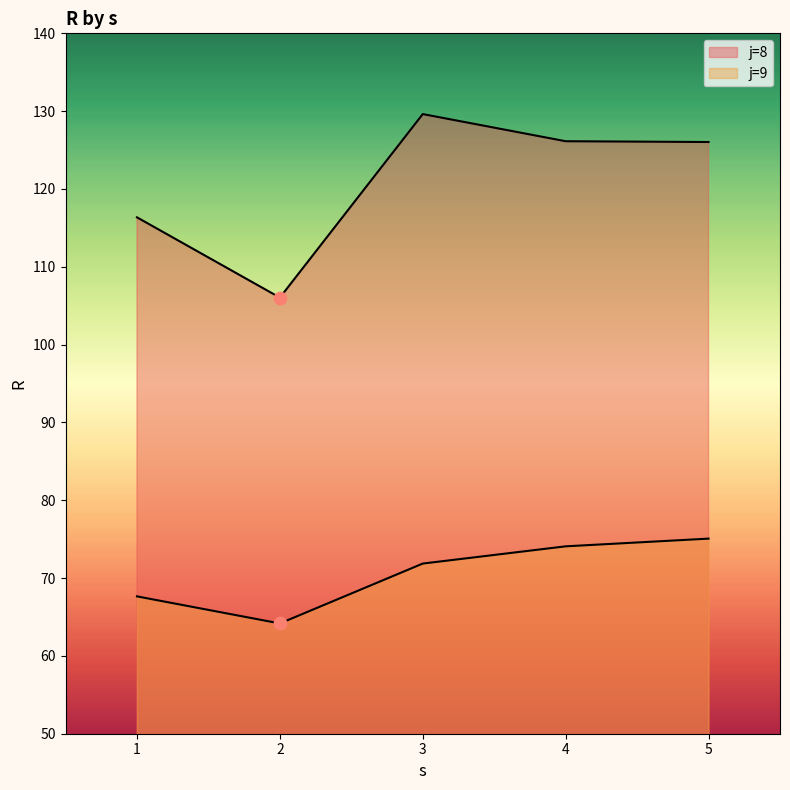

At how many categories does at least one series exceed 84?

5